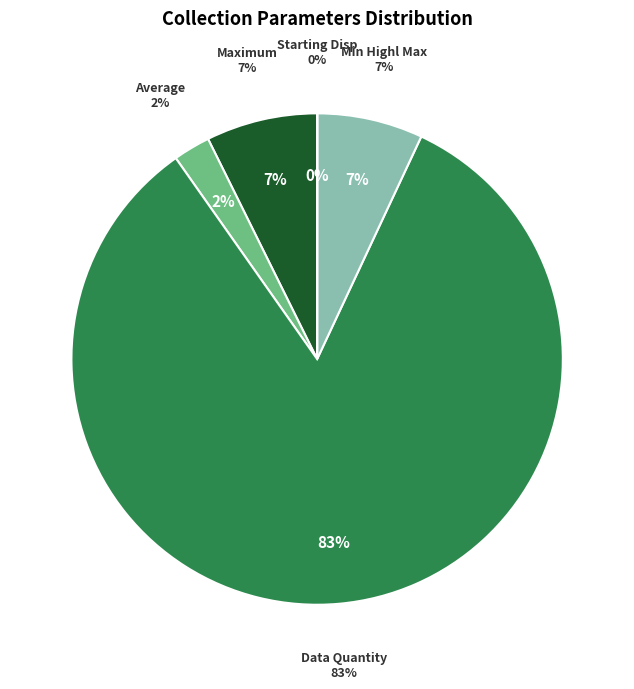

Does Data Quantity represent more than half of the total?

Yes